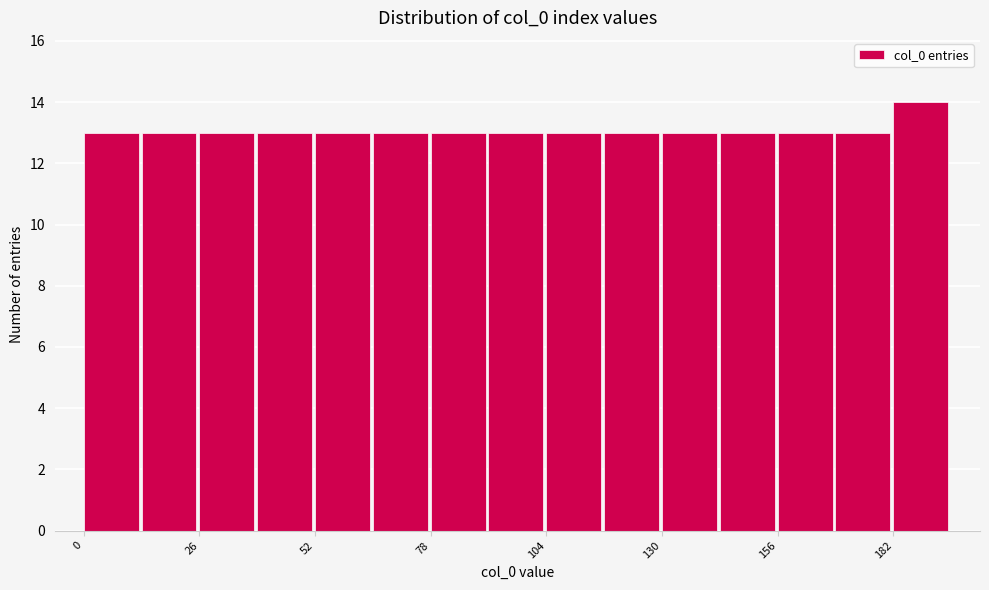

Around what value on the x-axis is the tallest bar? Give the approximate position of its centre, as read against the axis.

190